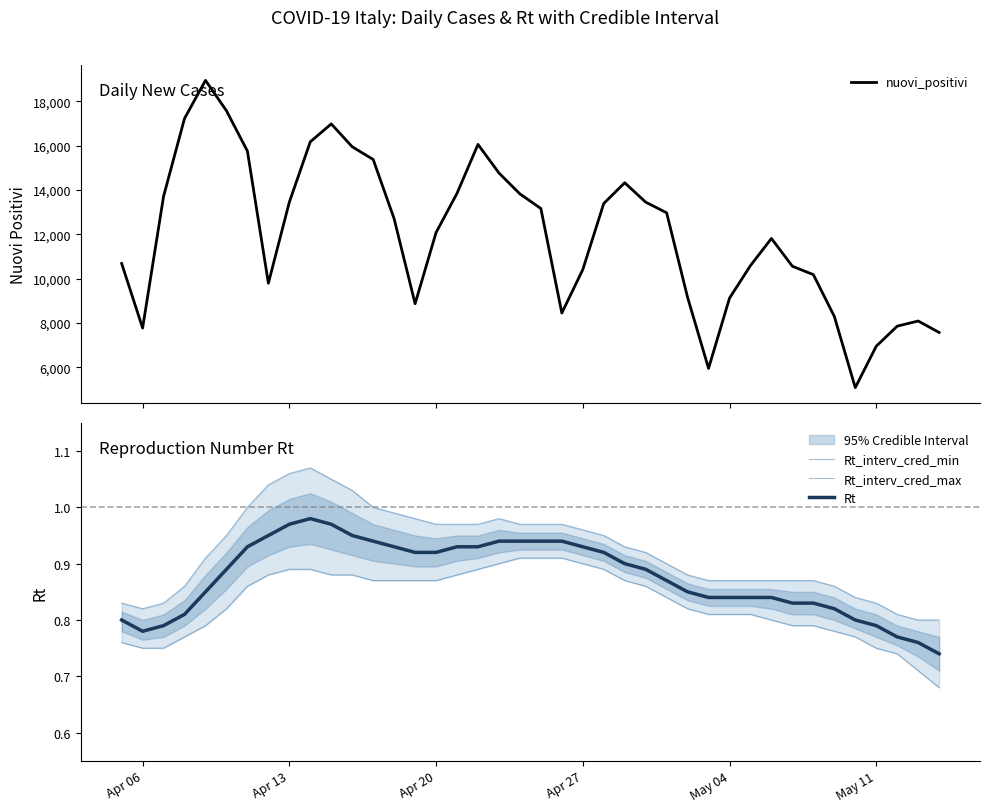

What is the minimum value for nuovi_positivi?

5080